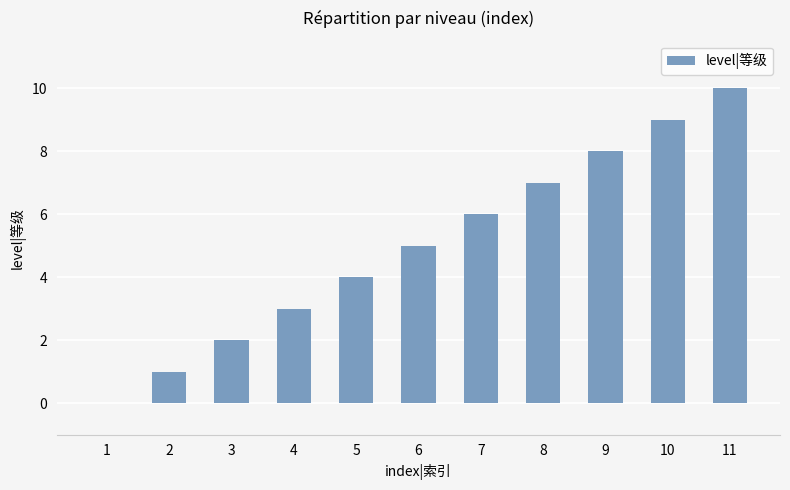

What is the ratio of the value at 4 to the value at 3?

1.5